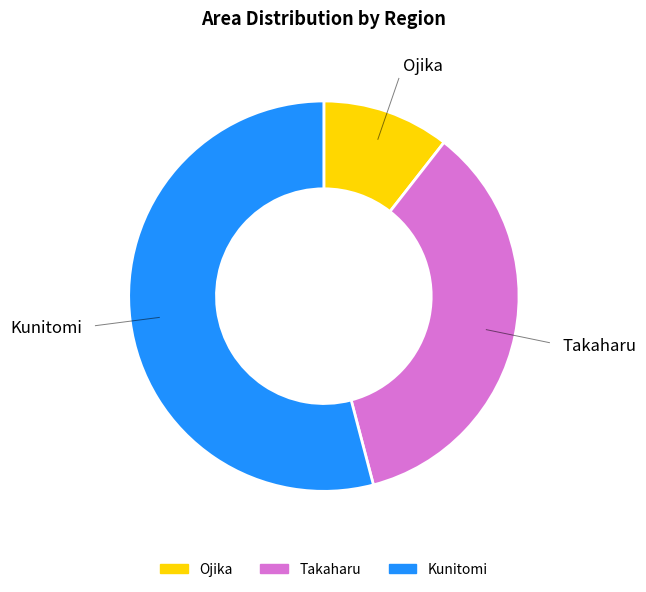

Approximately how many times larger is the value at Kunitomi compared to Ojika?

5.1